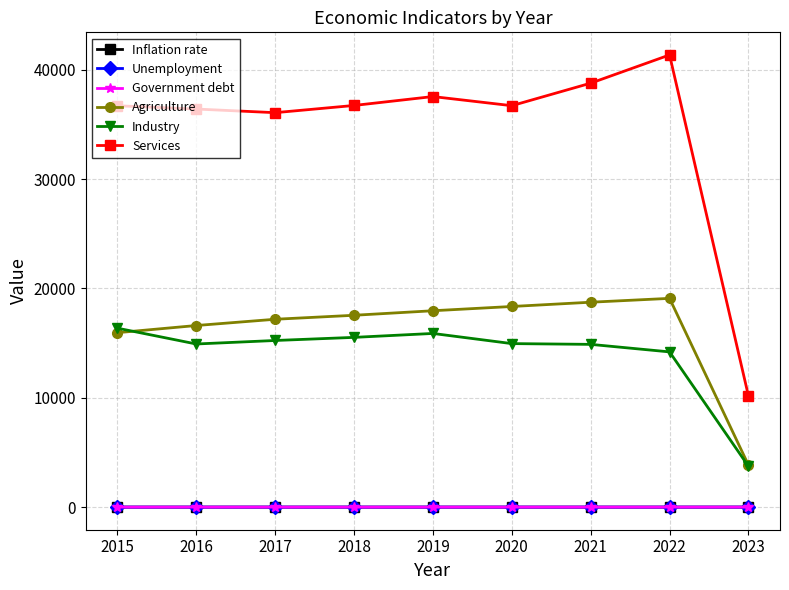

Which series has the largest total across all categories?

Services